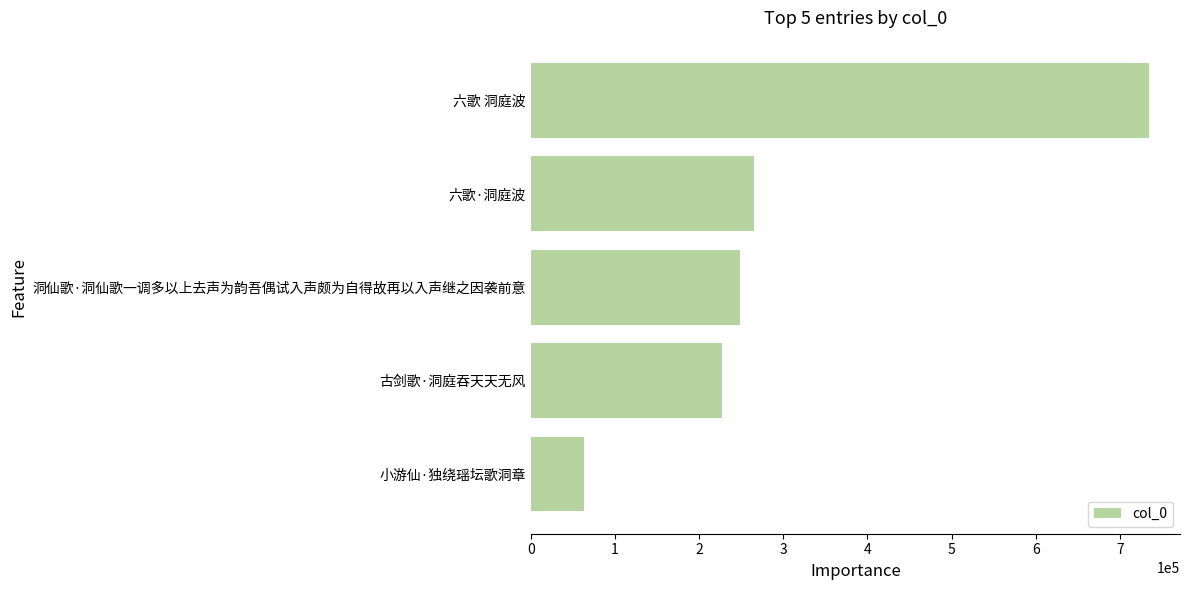

What is the smallest value displayed?

63111